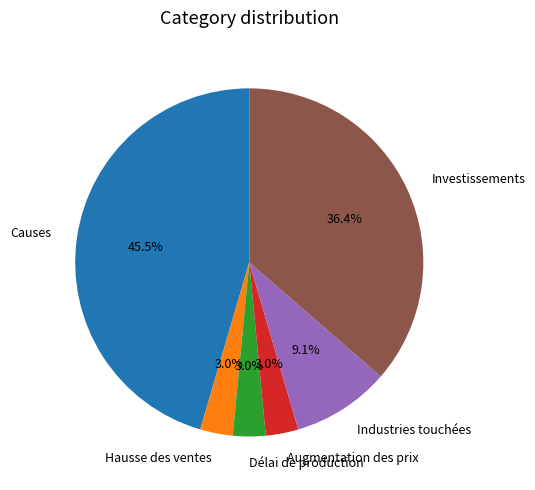

How many slices are in this pie chart?

6